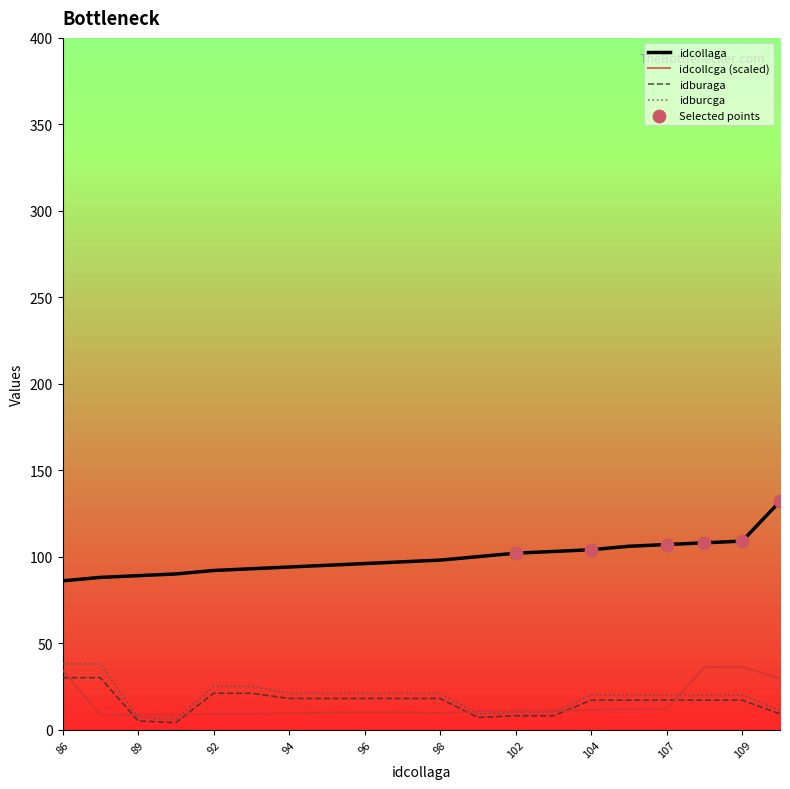

True or false: idburaga and idcollaga intersect in this chart.

False